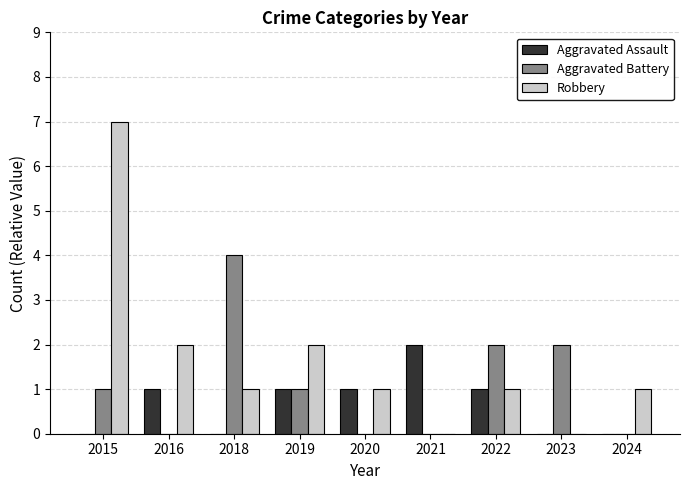

The Aggravated Assault series shows 1 at 2024. True or false?

False